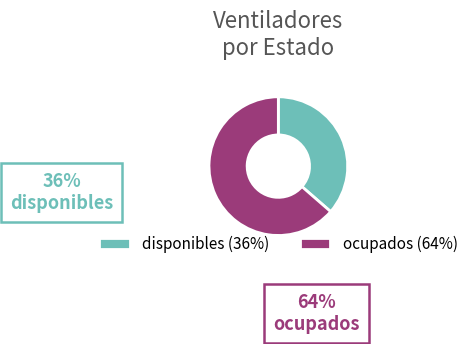

How many slices are in this pie chart?

2